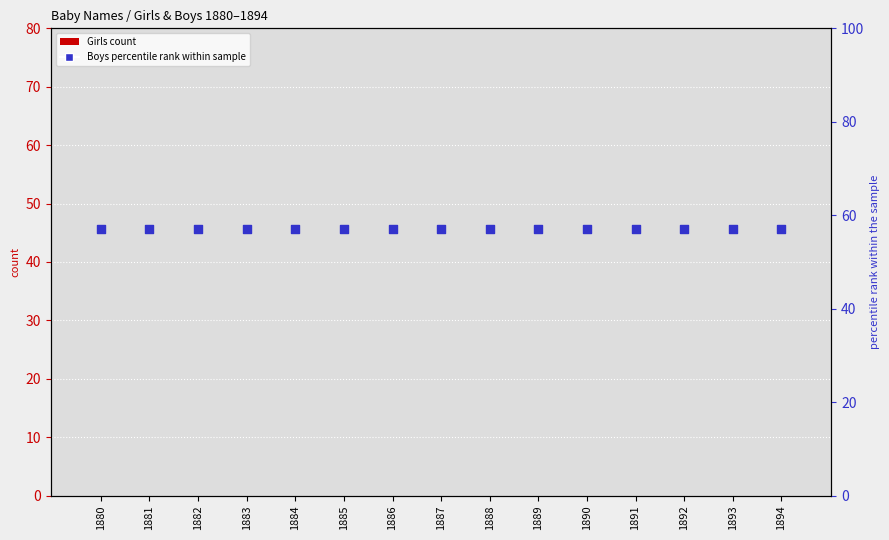

What are all the series names shown in the legend?

Girls count, Boys percentile rank within sample